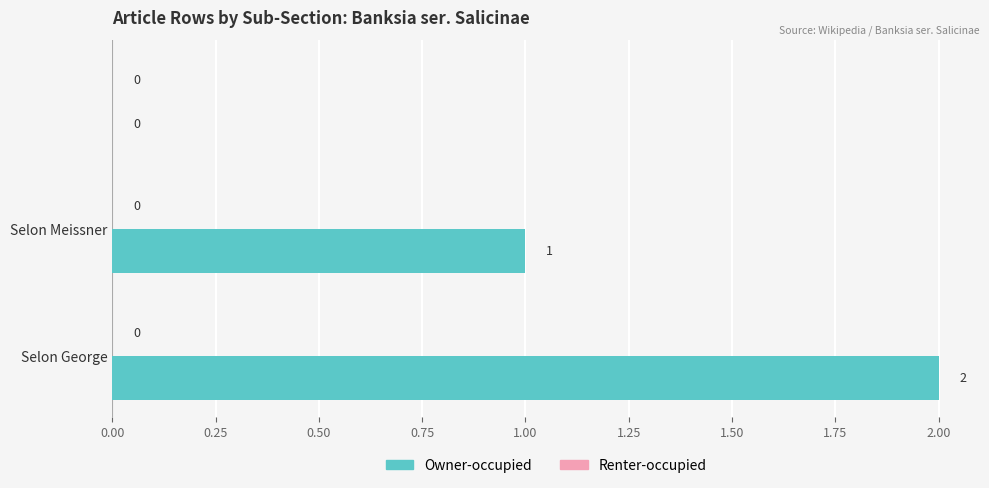

How many values are between 0 and 2?

3